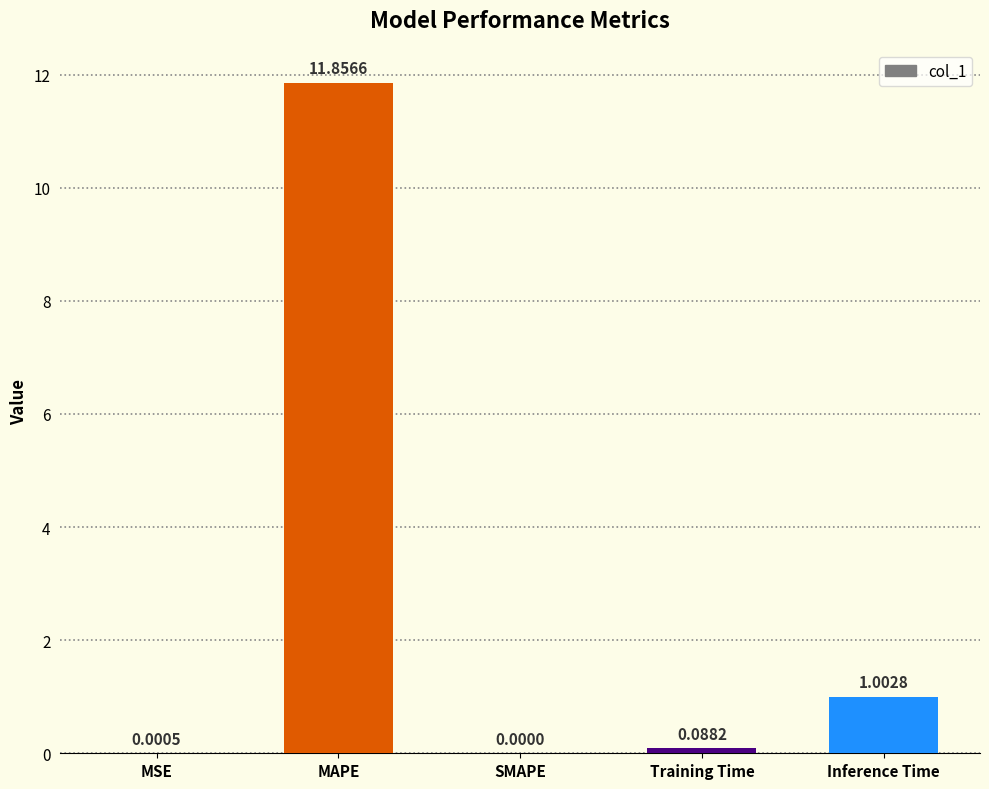

Where is the data nearest to the value 5?

Inference Time